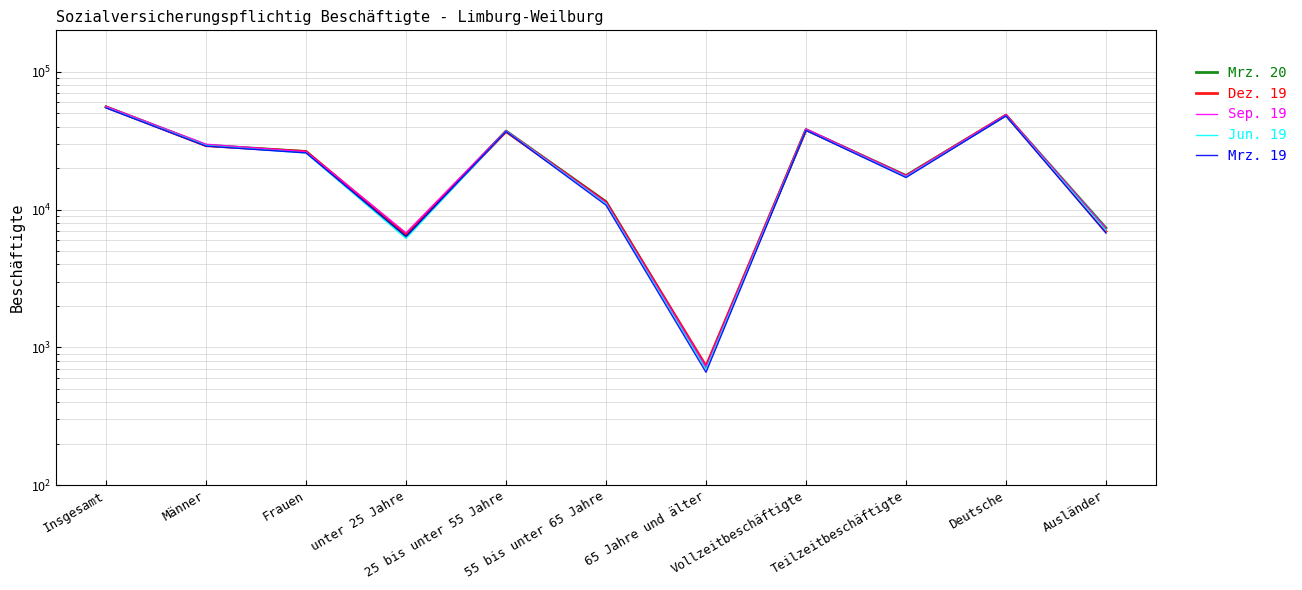

What is the difference between the maximum and minimum values in the Dez. 19 series?

54734